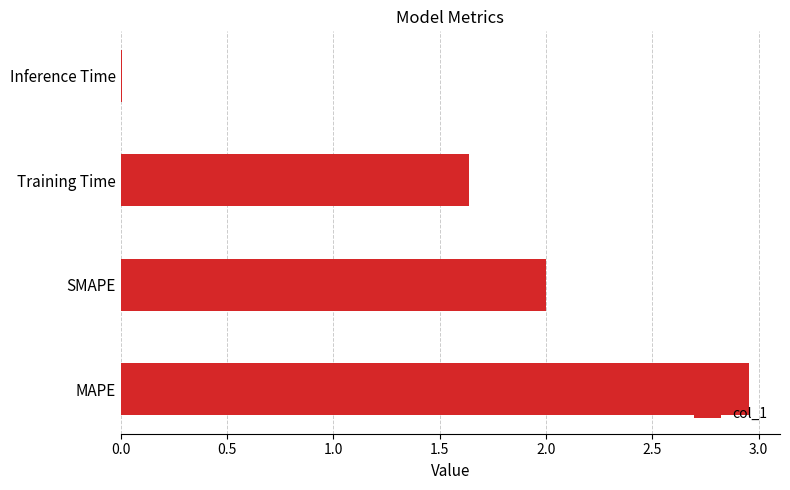

Which has a higher value, Training Time or Inference Time?

Training Time